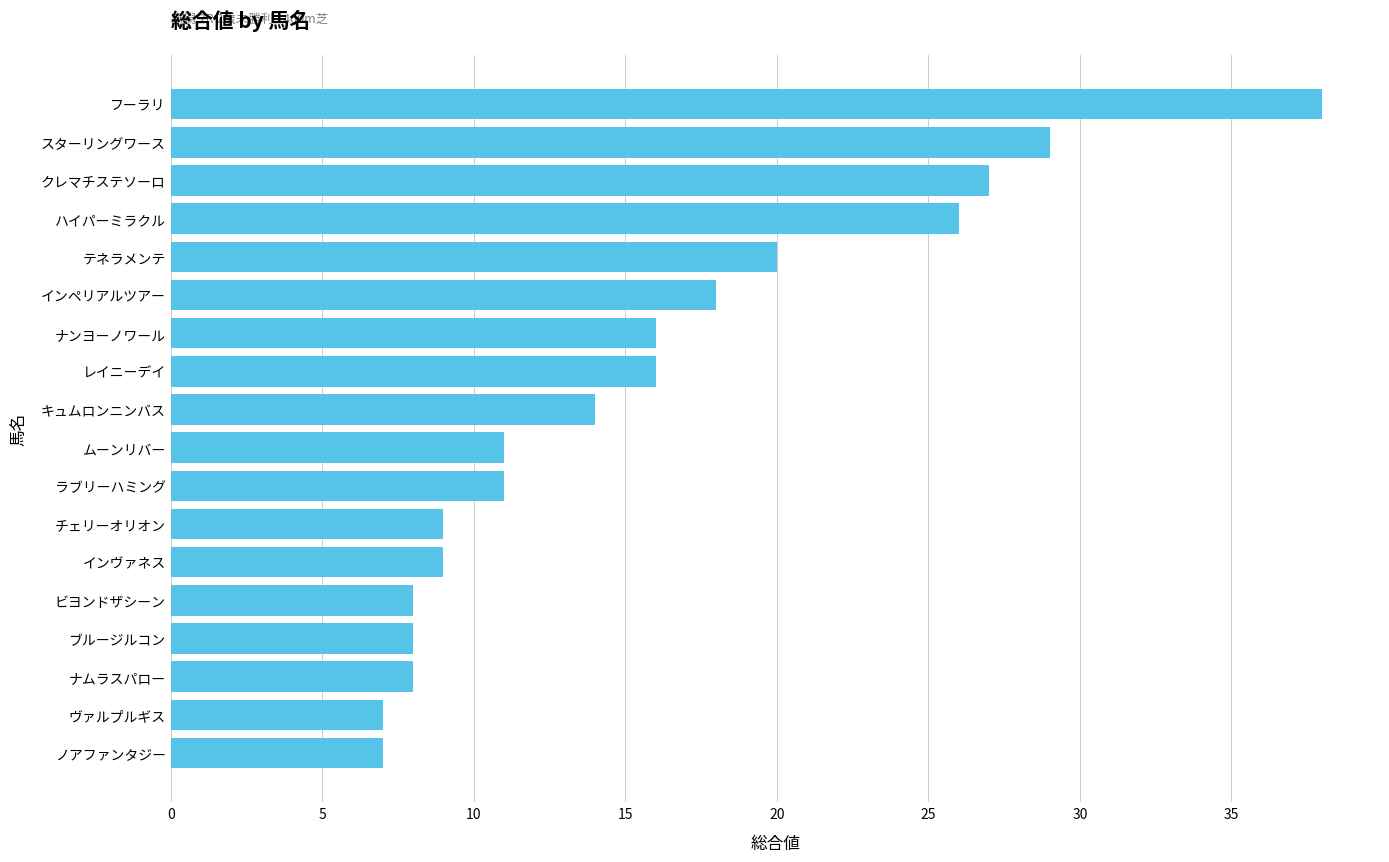

How many bars are there in total?

18